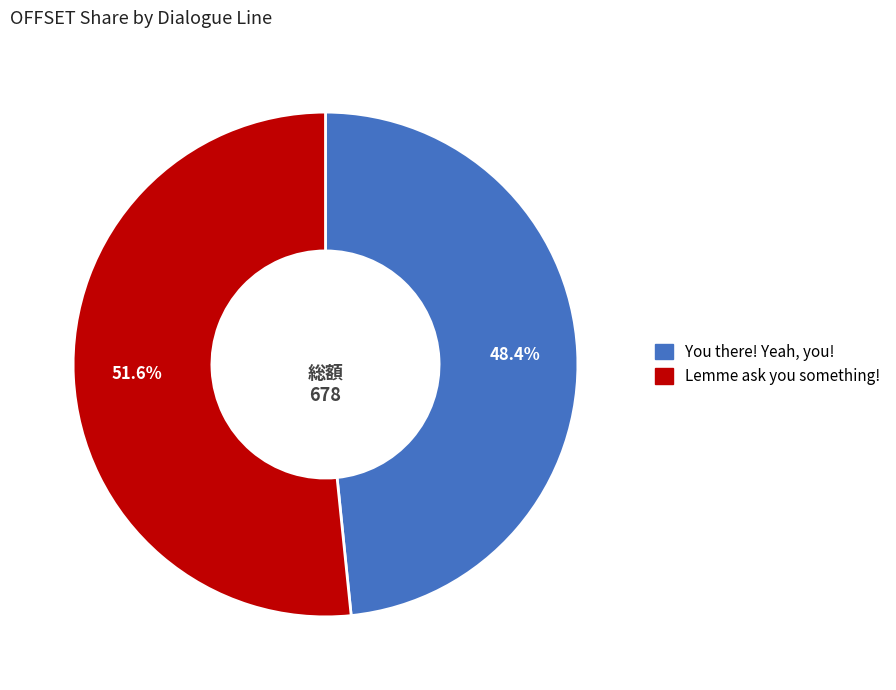

Does You there! Yeah, you! account for over 50% of the chart?

No